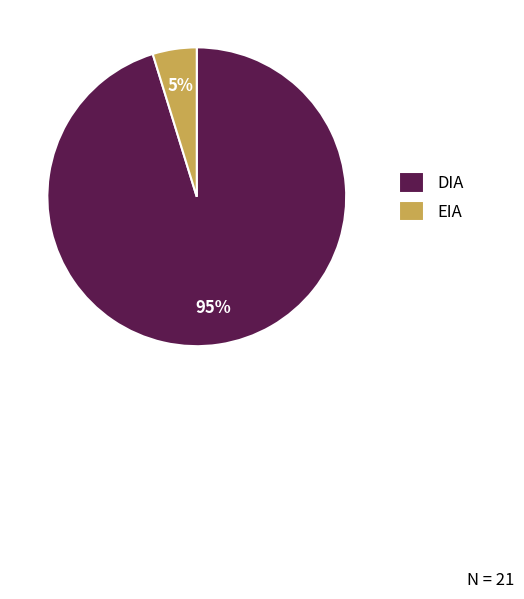

Between EIA and DIA, which is larger?

DIA